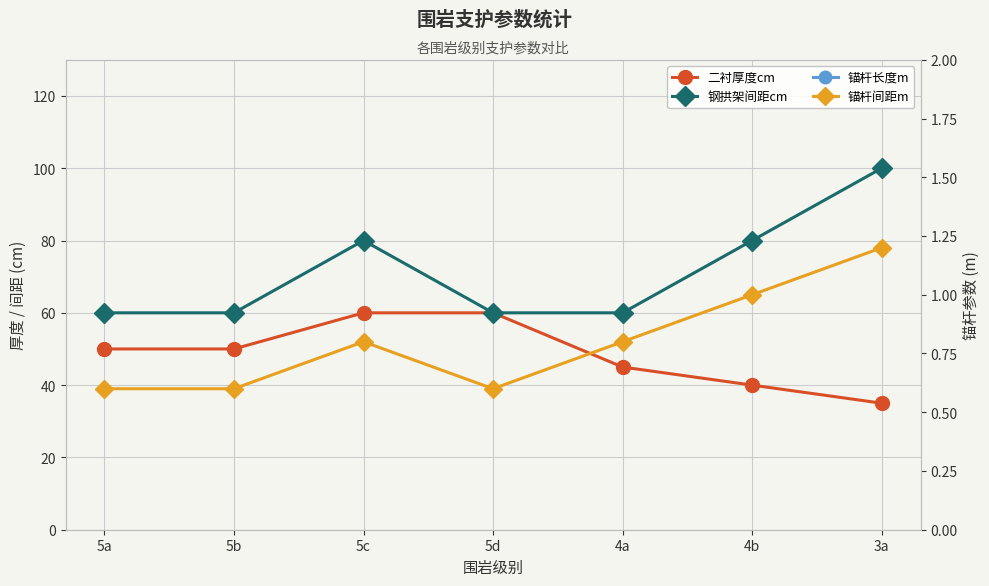

True or false: 锚杆间距m has a value of 1.4 at 4b.

False